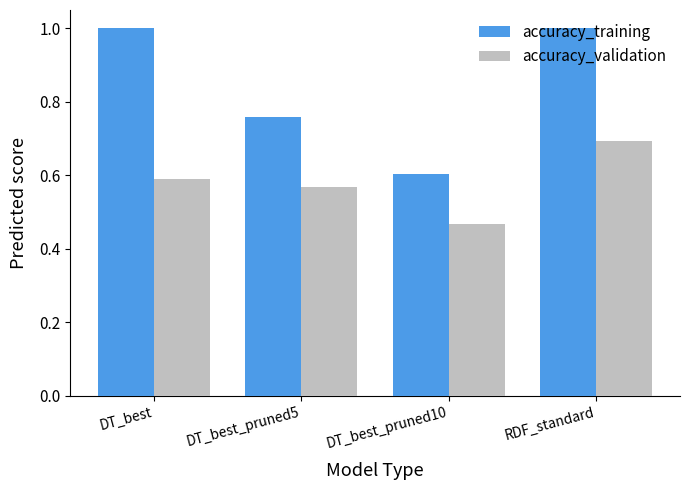

Which category has the lowest value across all series?

DT_best_pruned10